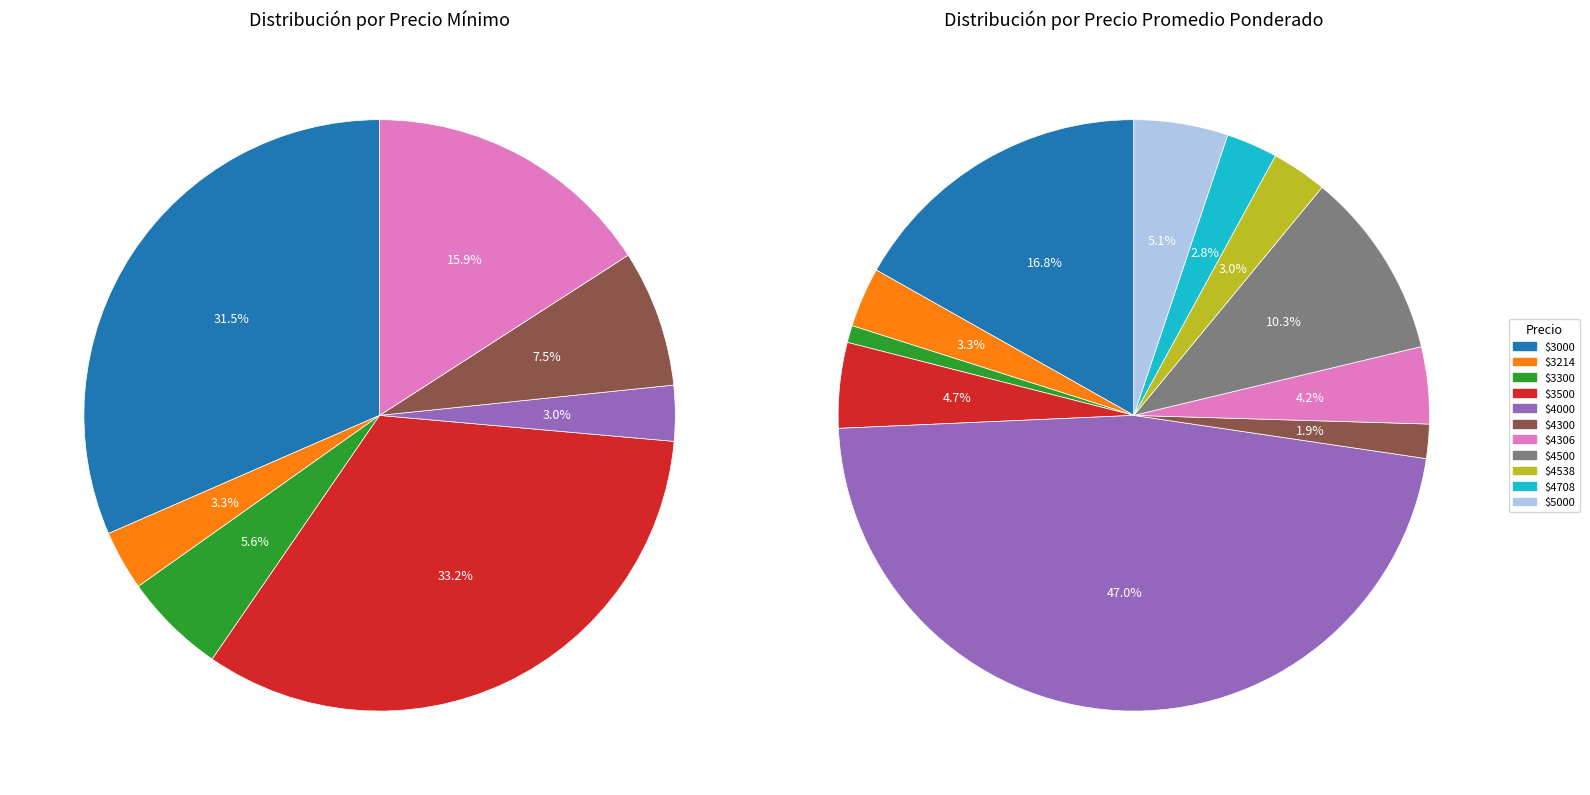

Between 4000 and 4000, which is larger?

4000